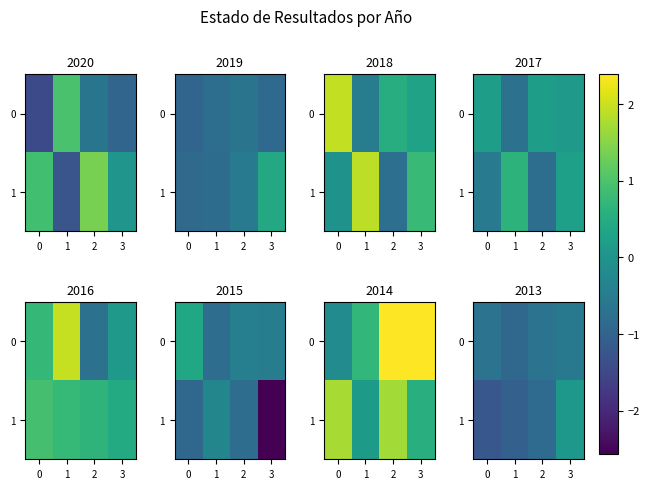

At 2, list the series in order from smallest to largest.

1, 0